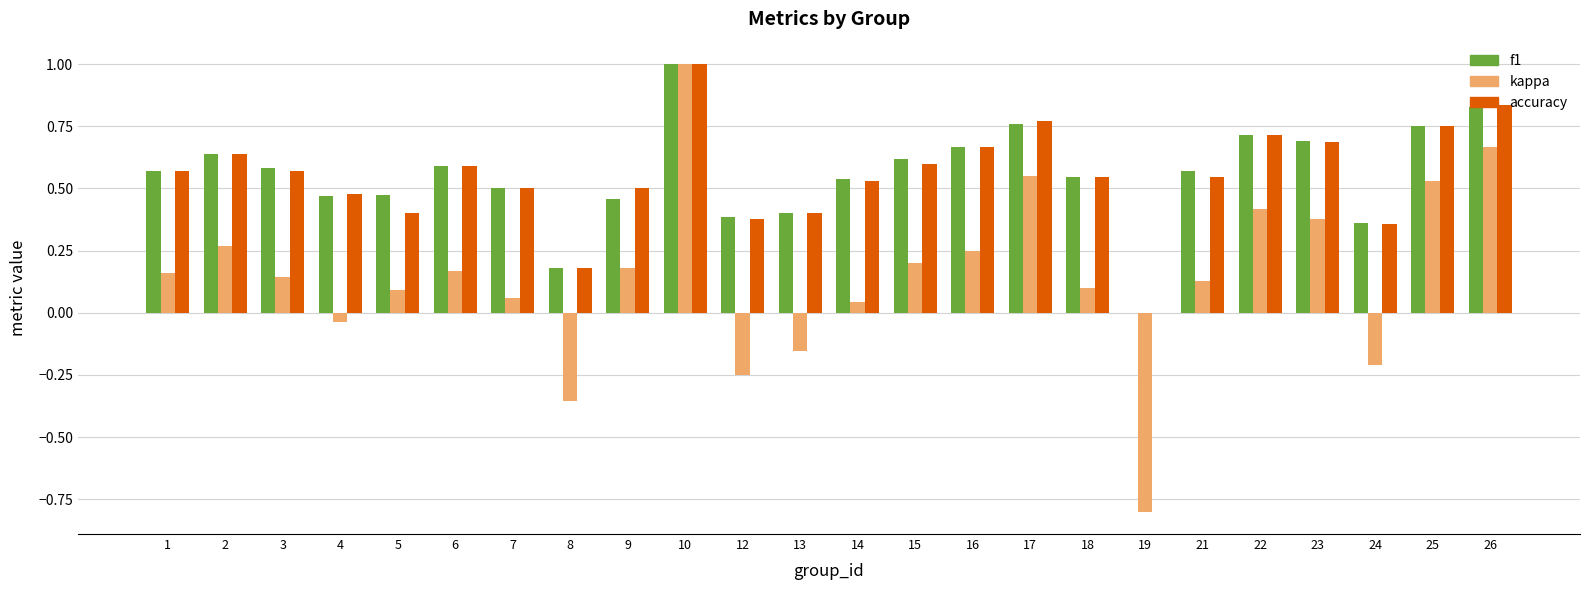

The f1 series shows 0.2 at 7. True or false?

False